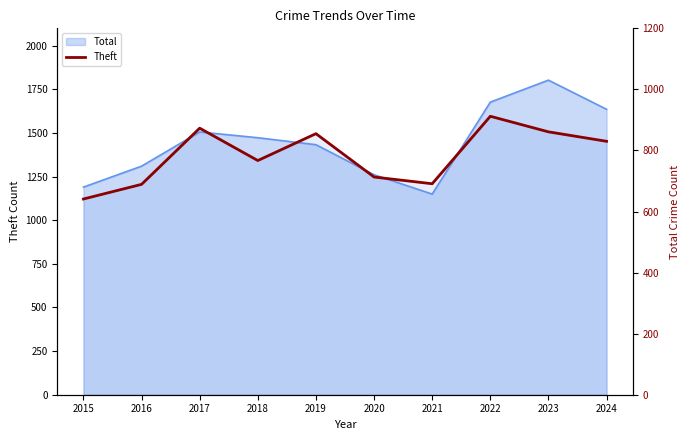

Reading left to right, extract all data points from this chart.

2015=641	2016=689	2017=873	2018=767	2019=855	2020=713	2021=691	2022=912	2023=861	2024=830